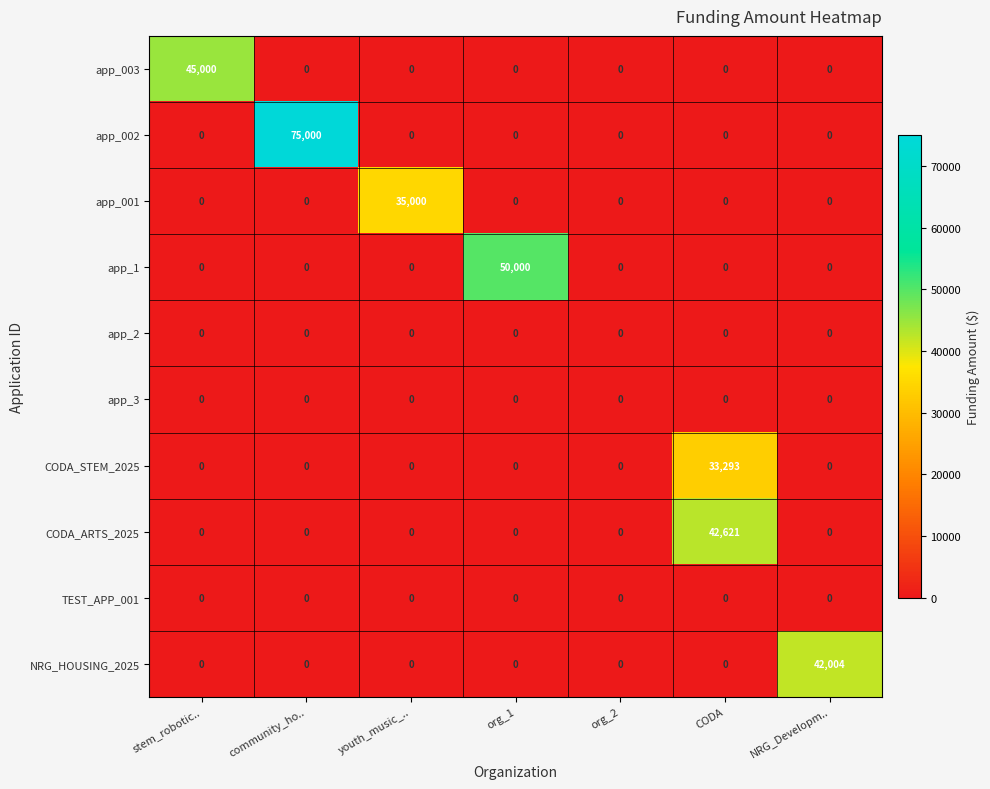

At which category is the sum across all series the highest?

CODA